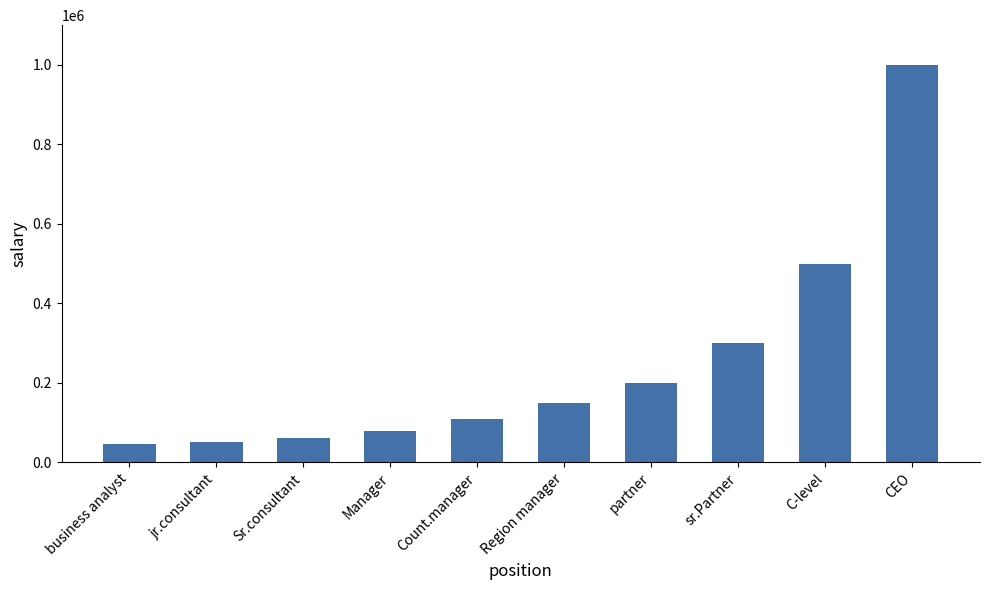

What is the change in value from jr.consultant to Region manager?

+100000